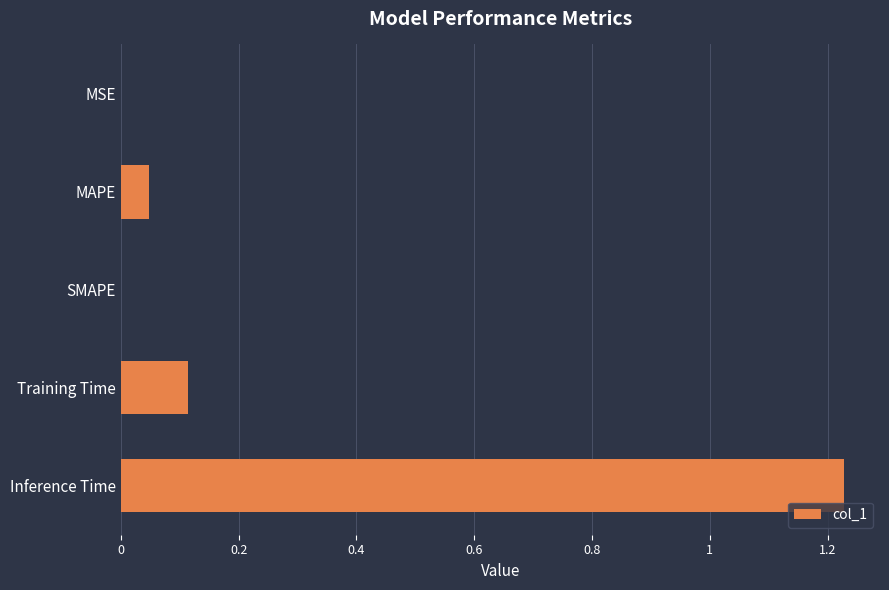

True or false: the data shows 0.0 at MAPE.

True